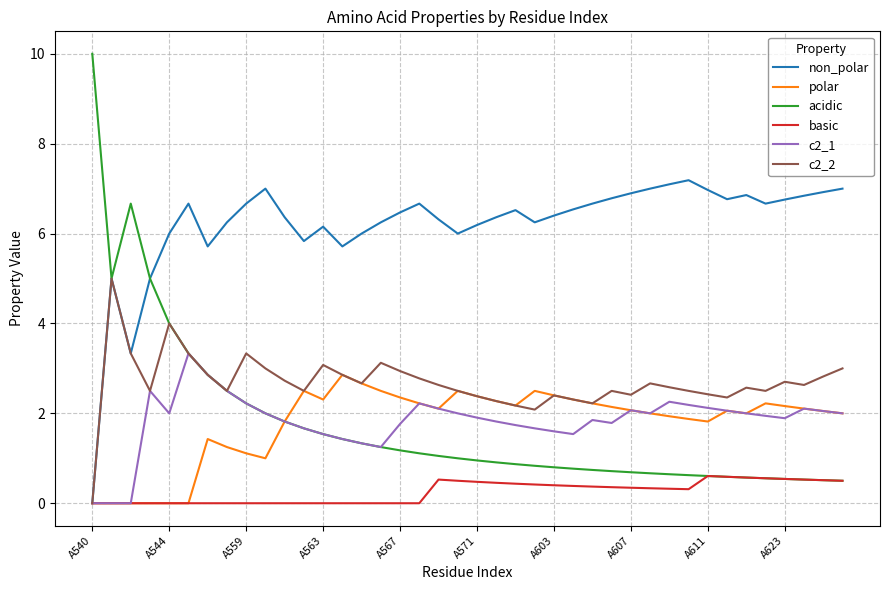

What is the highest value of the basic series?

0.6